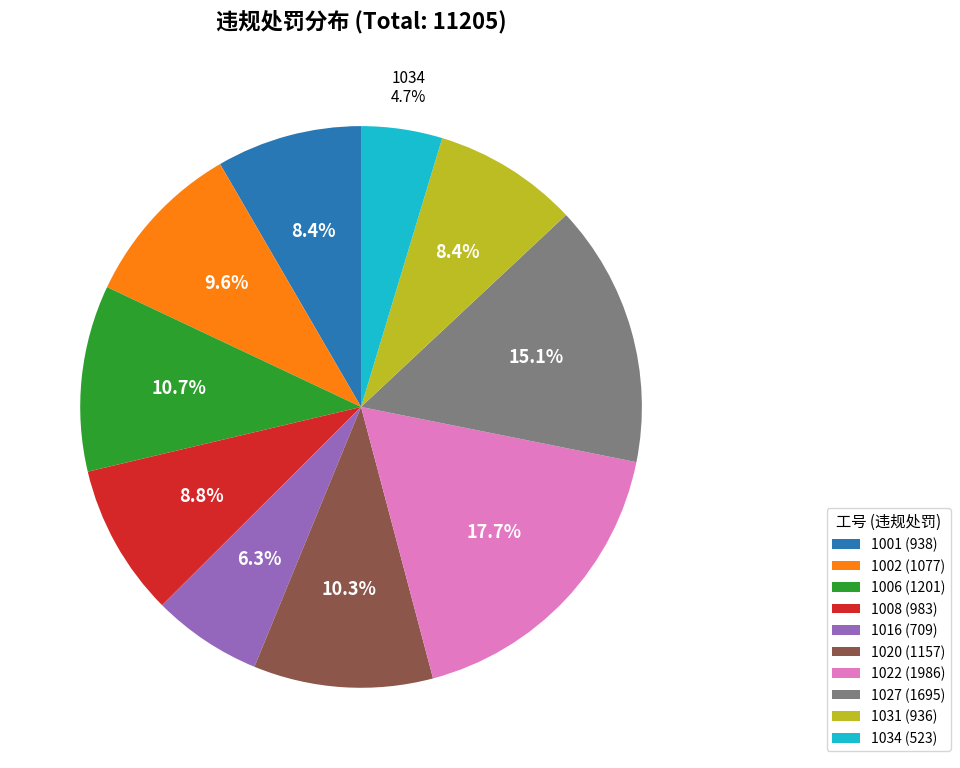

Count the number of slices in the pie.

10